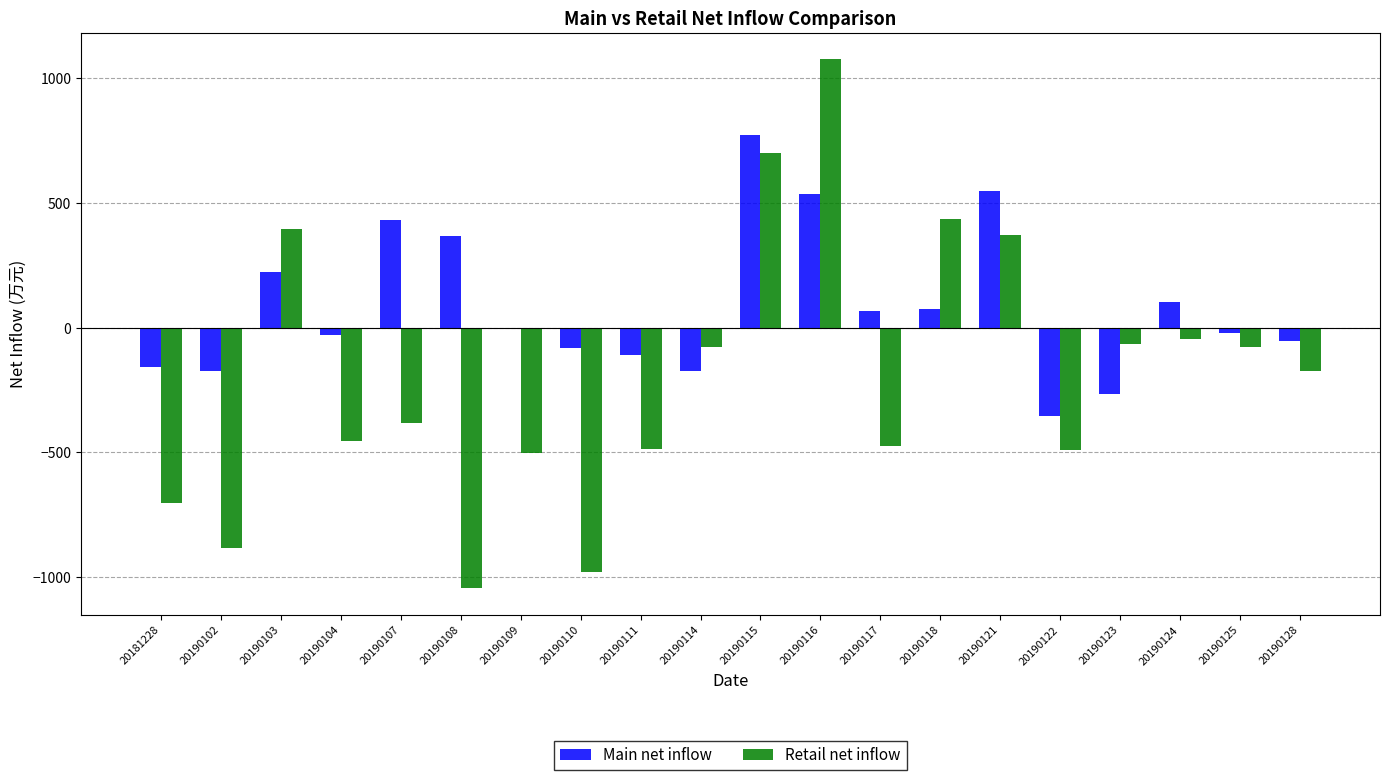

What are all the series names shown in the legend?

Main net inflow, Retail net inflow